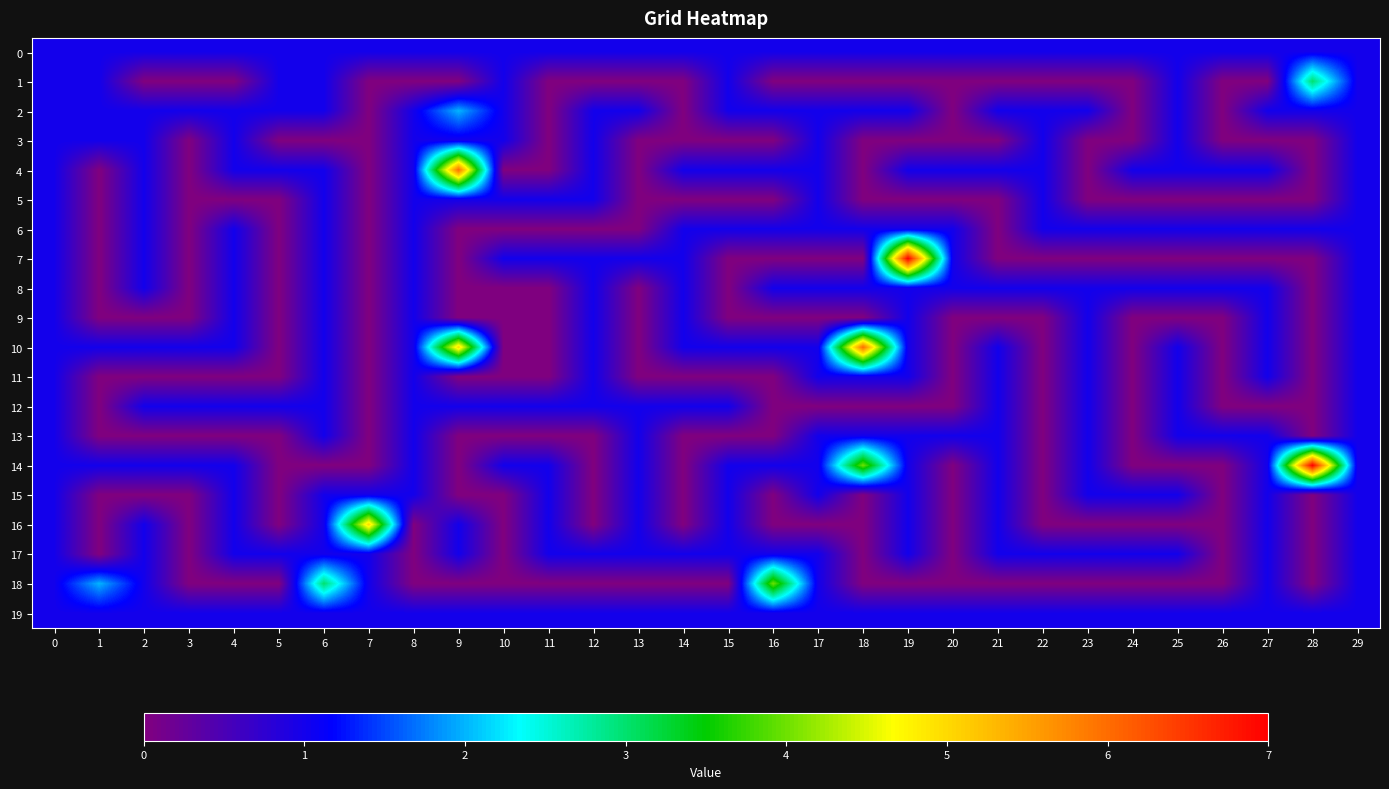

Reading left to right, transcribe all the data shown in this chart.

0: 0=1	1=1	2=1	3=1	4=1	5=1	6=1	7=1	8=1	9=1	10=1	11=1	12=1	13=1	14=1	15=1	16=1	17=1	18=1	19=1	20=1	21=1	22=1	23=1	24=1	25=1	26=1	27=1	28=1	29=1
1: 0=1	1=1	2=0	3=0	4=0	5=1	6=1	7=0	8=0	9=0	10=1	11=0	12=0	13=0	14=0	15=1	16=0	17=0	18=0	19=0	20=0	21=0	22=0	23=0	24=0	25=1	26=0	27=0	28=3	29=1
2: 0=1	1=1	2=1	3=1	4=1	5=1	6=1	7=0	8=1	9=2	10=1	11=0	12=1	13=1	14=0	15=1	16=1	17=1	18=1	19=1	20=0	21=1	22=1	23=1	24=0	25=1	26=0	27=1	28=1	29=1
3: 0=1	1=1	2=1	3=0	4=1	5=0	6=0	7=0	8=1	9=1	10=1	11=0	12=1	13=0	14=0	15=0	16=0	17=1	18=0	19=0	20=0	21=0	22=1	23=0	24=0	25=1	26=0	27=0	28=0	29=1
4: 0=1	1=0	2=1	3=0	4=1	5=1	6=1	7=0	8=1	9=6	10=0	11=0	12=1	13=0	14=1	15=1	16=1	17=1	18=0	19=1	20=1	21=1	22=1	23=0	24=1	25=1	26=1	27=1	28=0	29=1
5: 0=1	1=0	2=1	3=0	4=0	5=0	6=1	7=0	8=1	9=1	10=1	11=1	12=1	13=0	14=0	15=0	16=0	17=1	18=0	19=0	20=0	21=0	22=1	23=0	24=0	25=0	26=0	27=0	28=0	29=1
6: 0=1	1=0	2=1	3=0	4=1	5=0	6=1	7=0	8=1	9=0	10=0	11=0	12=0	13=0	14=1	15=1	16=1	17=1	18=1	19=1	20=1	21=0	22=1	23=1	24=1	25=1	26=1	27=1	28=1	29=1
7: 0=1	1=0	2=1	3=0	4=1	5=0	6=1	7=0	8=1	9=0	10=1	11=1	12=1	13=1	14=1	15=0	16=0	17=0	18=0	19=7	20=1	21=0	22=0	23=0	24=0	25=0	26=0	27=0	28=0	29=1
8: 0=1	1=0	2=1	3=0	4=1	5=0	6=1	7=0	8=1	9=0	10=0	11=0	12=1	13=0	14=1	15=0	16=1	17=1	18=1	19=1	20=1	21=1	22=1	23=1	24=1	25=1	26=1	27=1	28=0	29=1
9: 0=1	1=0	2=0	3=0	4=1	5=0	6=1	7=0	8=1	9=0	10=0	11=0	12=1	13=0	14=1	15=0	16=0	17=0	18=0	19=1	20=0	21=0	22=0	23=1	24=0	25=0	26=0	27=1	28=0	29=1
10: 0=1	1=1	2=1	3=1	4=1	5=0	6=1	7=0	8=1	9=5	10=0	11=0	12=1	13=0	14=1	15=1	16=1	17=1	18=6	19=1	20=0	21=1	22=0	23=1	24=0	25=1	26=0	27=1	28=0	29=1
11: 0=1	1=0	2=0	3=0	4=0	5=0	6=1	7=0	8=1	9=0	10=0	11=0	12=1	13=0	14=0	15=0	16=0	17=1	18=1	19=1	20=0	21=1	22=0	23=1	24=0	25=1	26=0	27=1	28=0	29=1
12: 0=1	1=0	2=1	3=1	4=1	5=1	6=1	7=0	8=1	9=1	10=1	11=1	12=1	13=1	14=1	15=1	16=0	17=0	18=0	19=0	20=0	21=1	22=0	23=1	24=0	25=1	26=0	27=0	28=0	29=1
13: 0=1	1=0	2=0	3=0	4=0	5=0	6=1	7=0	8=1	9=0	10=0	11=0	12=0	13=1	14=0	15=0	16=0	17=1	18=1	19=1	20=1	21=1	22=0	23=1	24=0	25=1	26=1	27=1	28=0	29=1
14: 0=1	1=1	2=1	3=1	4=1	5=0	6=0	7=0	8=1	9=0	10=1	11=1	12=0	13=1	14=0	15=1	16=1	17=1	18=4	19=1	20=0	21=1	22=0	23=1	24=0	25=0	26=0	27=1	28=7	29=1
15: 0=1	1=0	2=0	3=0	4=1	5=0	6=1	7=1	8=1	9=0	10=0	11=1	12=0	13=1	14=0	15=1	16=0	17=1	18=0	19=1	20=0	21=1	22=0	23=1	24=1	25=1	26=0	27=1	28=0	29=1
16: 0=1	1=0	2=1	3=0	4=1	5=0	6=1	7=5	8=0	9=1	10=0	11=1	12=0	13=1	14=0	15=1	16=0	17=0	18=0	19=1	20=0	21=1	22=0	23=0	24=0	25=0	26=0	27=1	28=0	29=1
17: 0=1	1=0	2=1	3=0	4=1	5=1	6=1	7=1	8=0	9=1	10=0	11=1	12=1	13=1	14=1	15=1	16=1	17=1	18=0	19=1	20=0	21=1	22=1	23=1	24=1	25=1	26=0	27=1	28=0	29=1
18: 0=1	1=2	2=1	3=0	4=0	5=0	6=3	7=1	8=0	9=0	10=0	11=0	12=0	13=0	14=0	15=0	16=4	17=1	18=0	19=0	20=0	21=0	22=0	23=0	24=0	25=0	26=0	27=1	28=0	29=1
19: 0=1	1=1	2=1	3=1	4=1	5=1	6=1	7=1	8=1	9=1	10=1	11=1	12=1	13=1	14=1	15=1	16=1	17=1	18=1	19=1	20=1	21=1	22=1	23=1	24=1	25=1	26=1	27=1	28=1	29=1